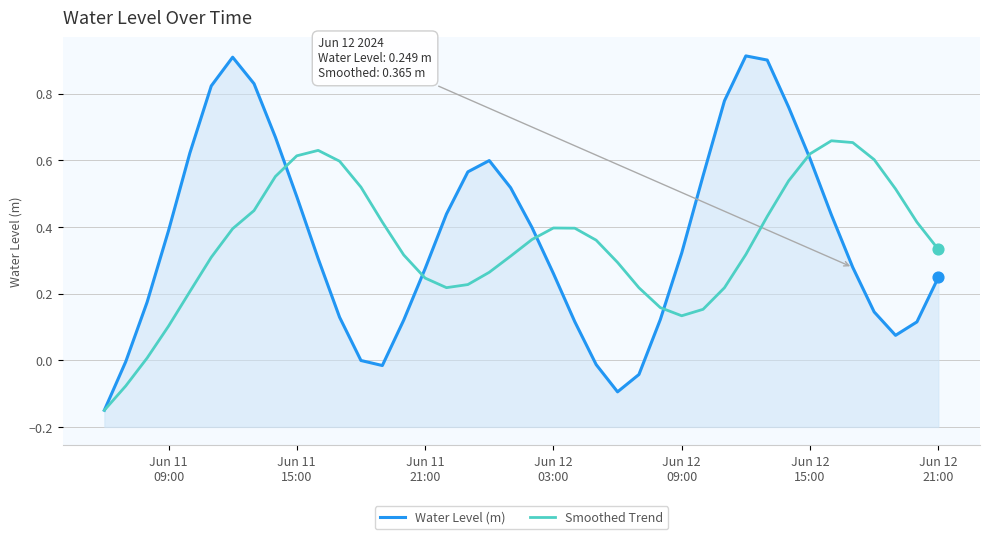

Which series reaches the maximum Y coordinate?

Water Level (m)